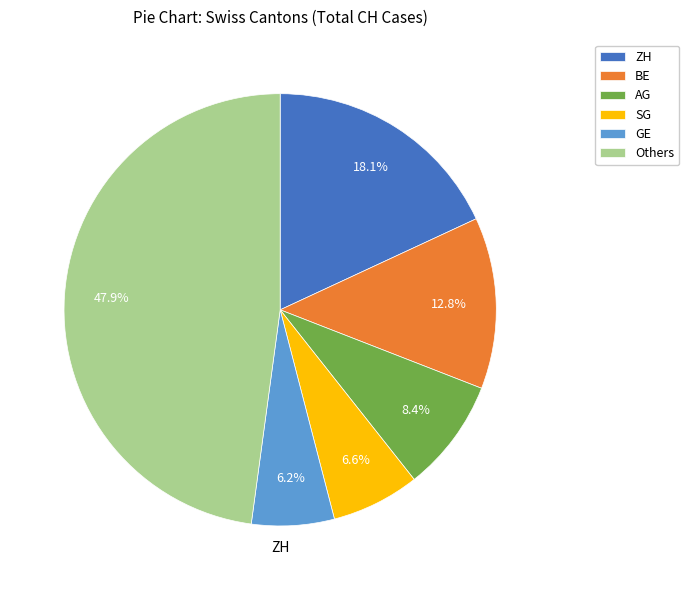

How many slices are in this pie chart?

6